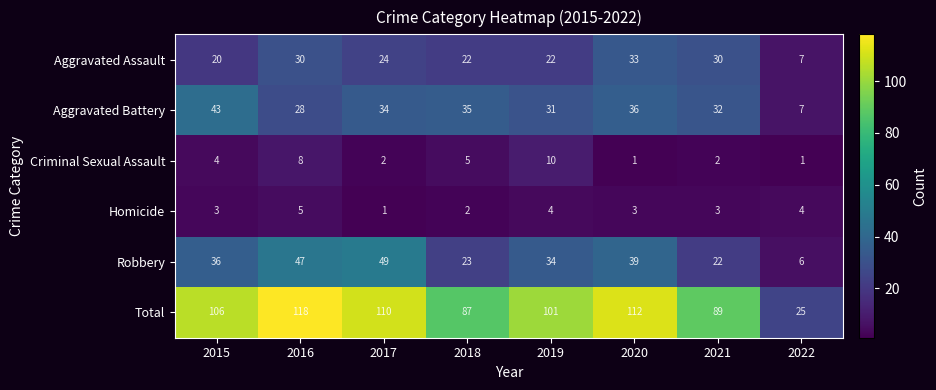

Which label corresponds to the largest value in the chart?

2016